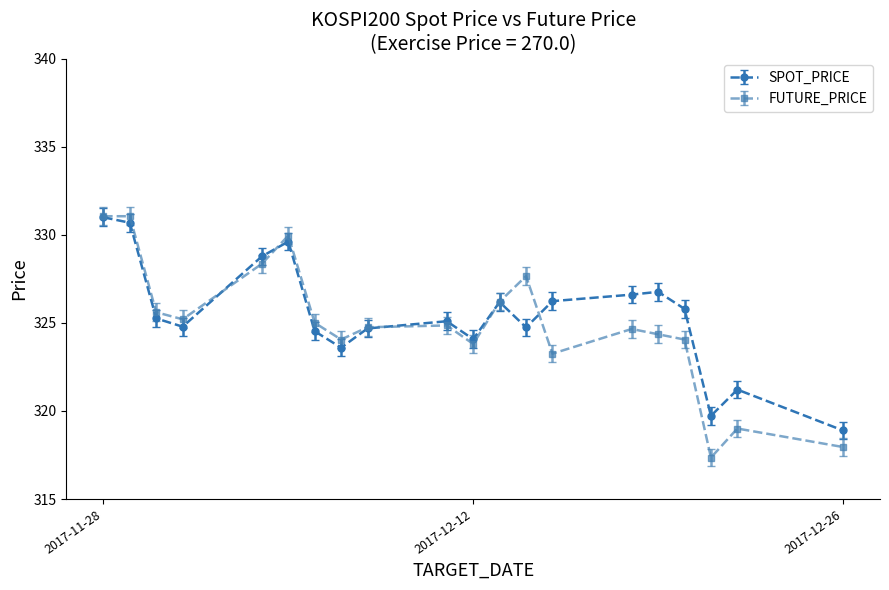

What is the value of the SPOT_PRICE point at the 2nd from the left?

330.7